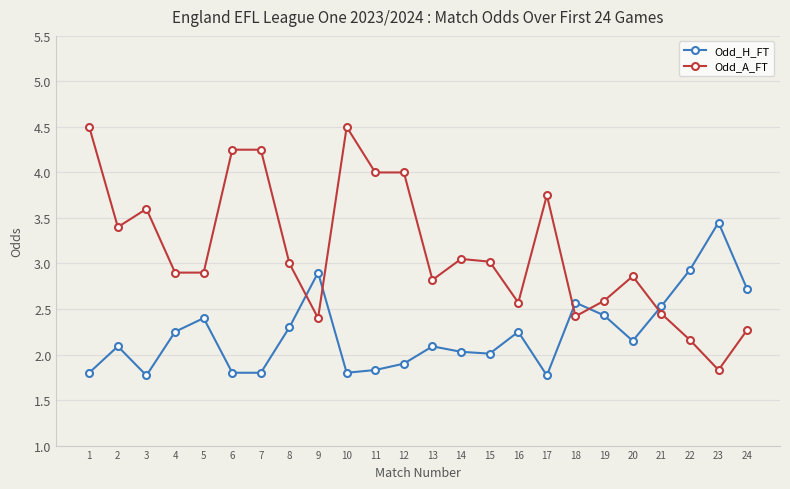

Between which two adjacent categories do Odd_H_FT and Odd_A_FT first intersect?

8 and 9